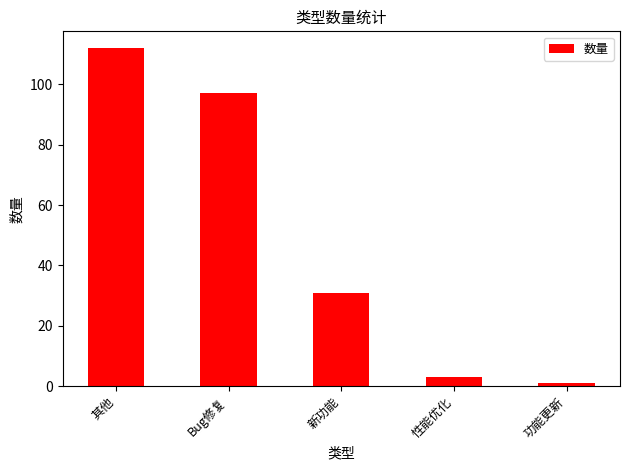

How many bars are there in total?

5